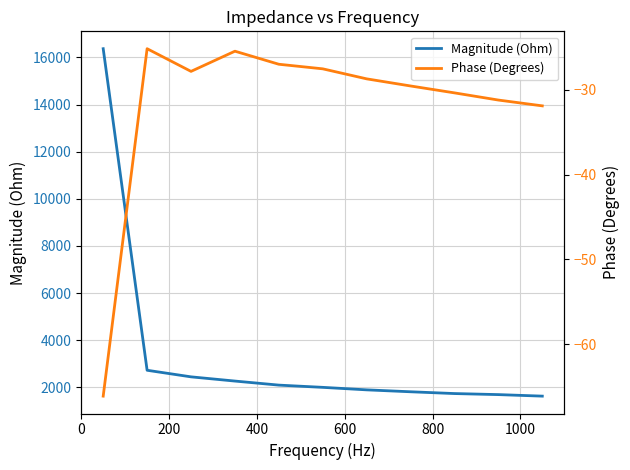

Is the value of Phase (Degrees) at 8 greater than the value of Magnitude (Ohm) at 1000?

No